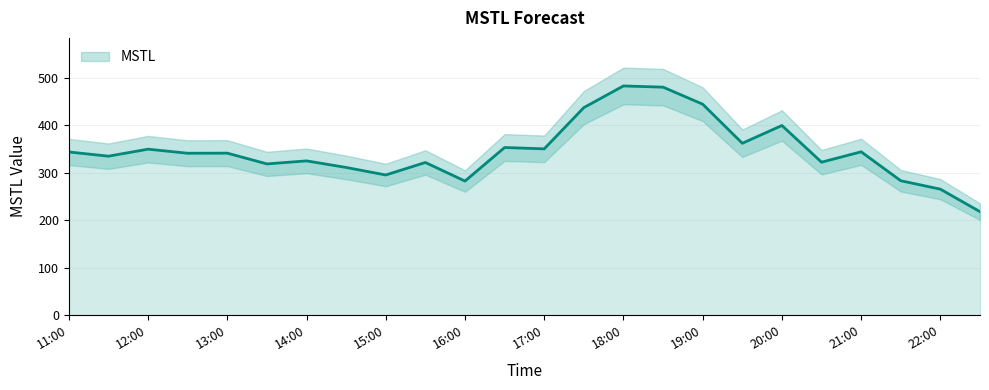

True or false: there are more than 0 points higher than both neighbors.

True